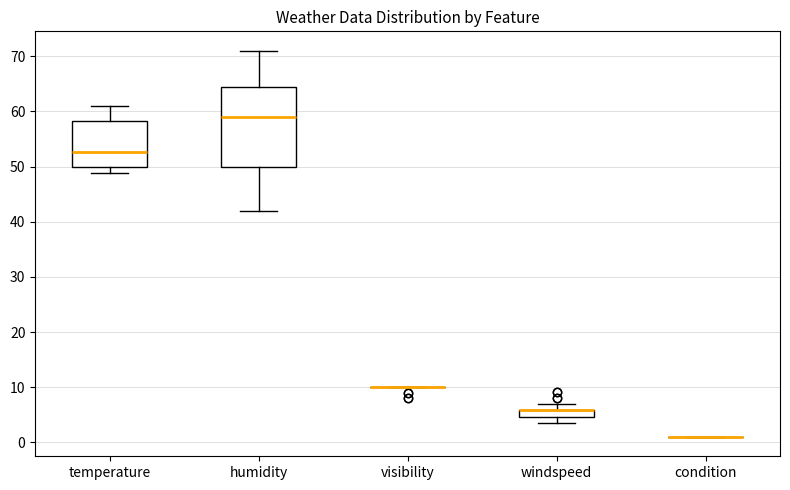

Where does the lower whisker of the box for windspeed end on the y-axis? The values are not printed on the chart, so give them approximately, as read against the axis.

4